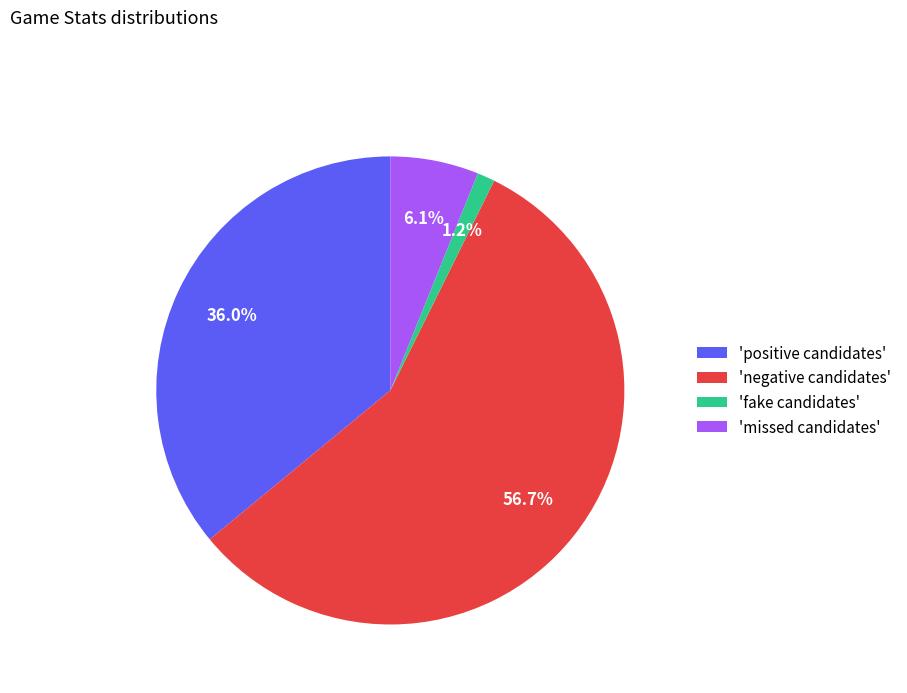

Which slice is the largest?

'negative candidates'